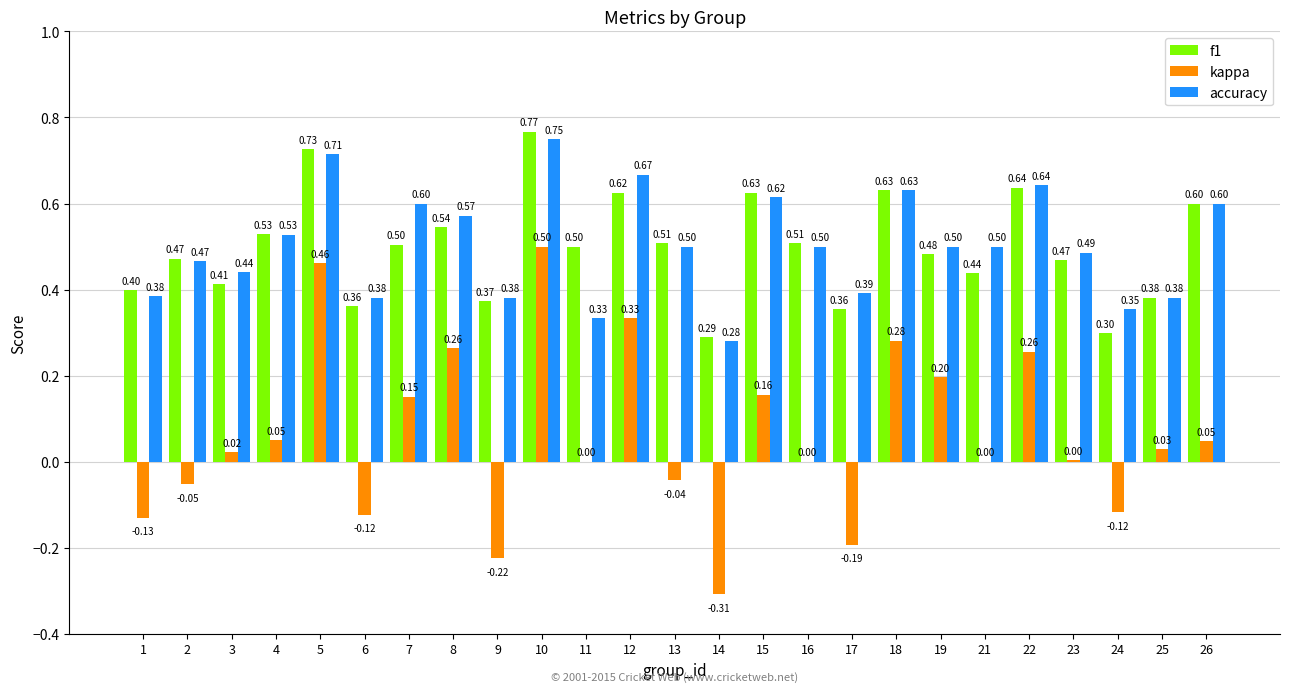

How many groups of bars are there?

25